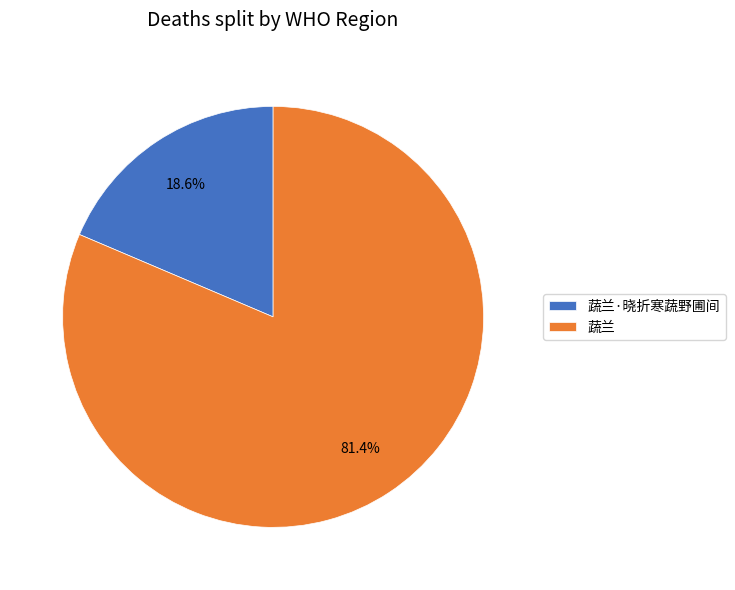

To the nearest percent, what is the difference between the largest and smallest slice percentages?

63%